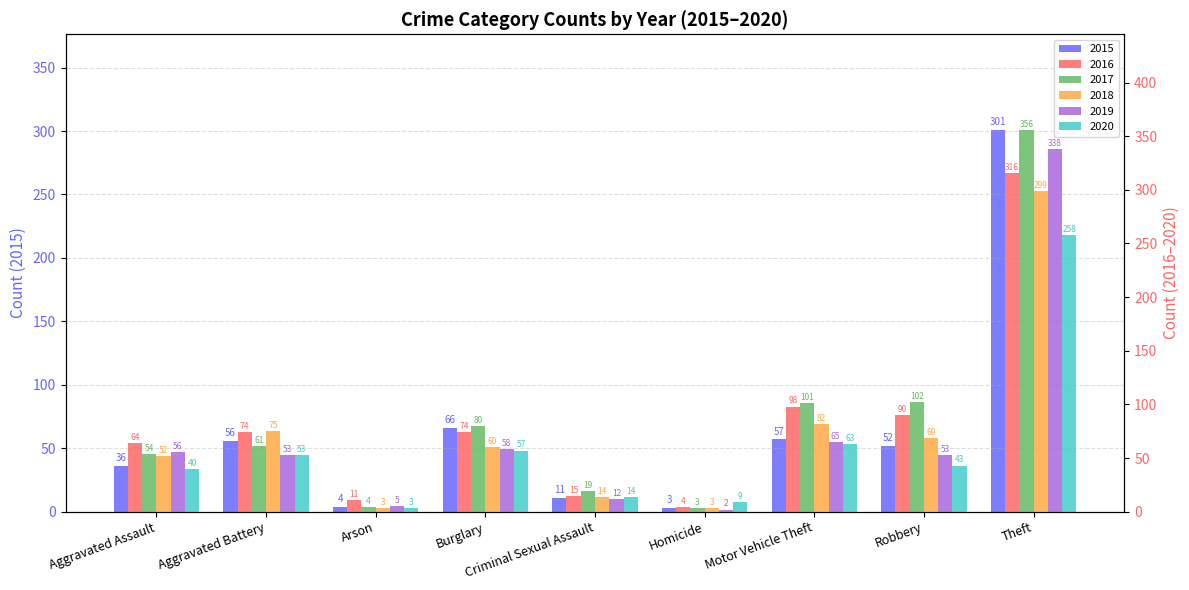

Does the chart contain any negative values?

No